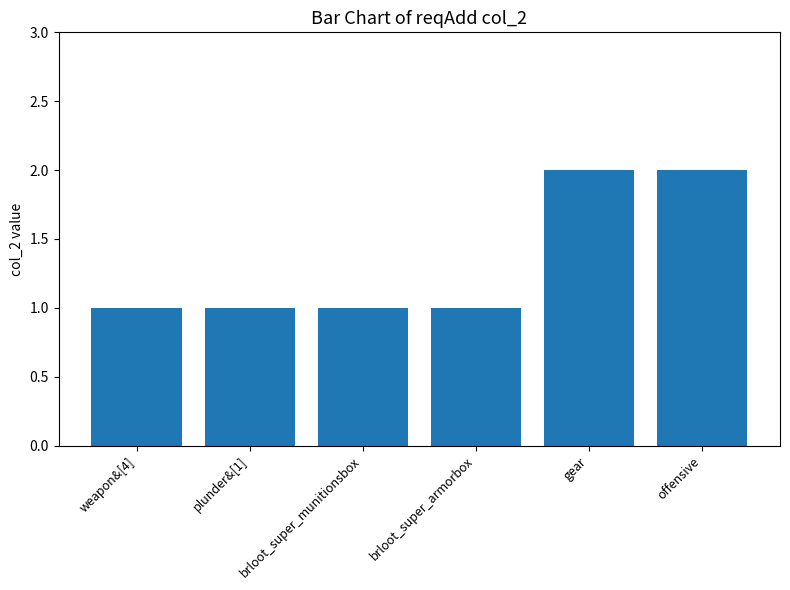

What is the label of the 5th bar from the right?

plunder&[1]